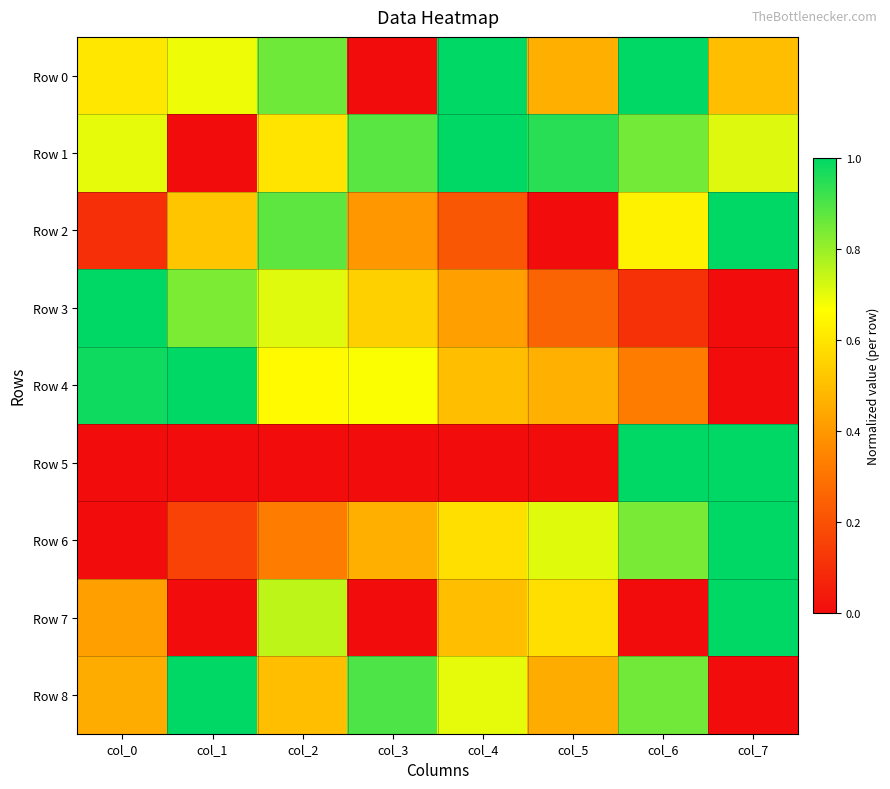

What is the spread (max minus min) of values at col_1?

1.0